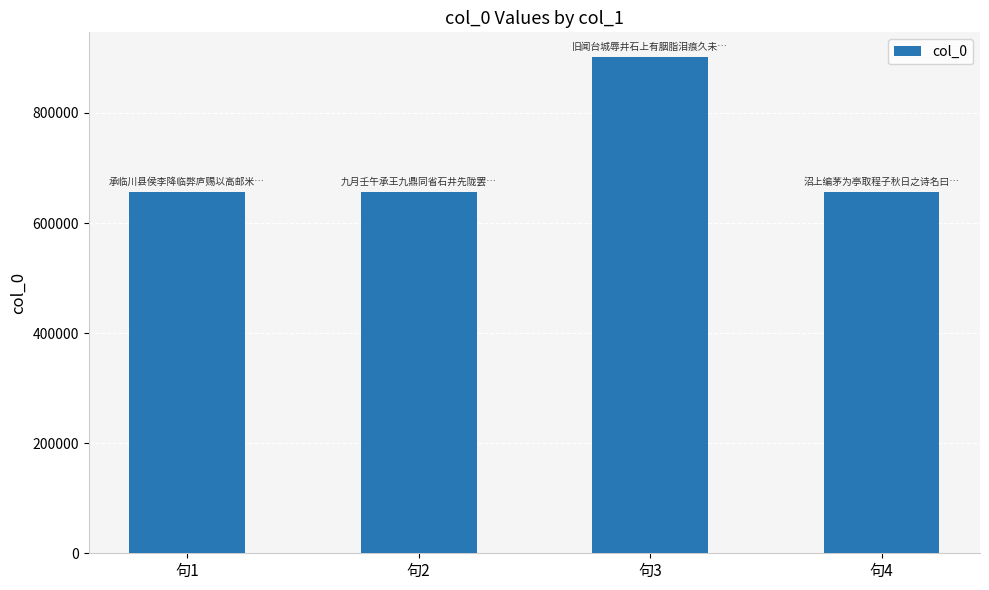

What is the value of the 1st bar from the left?

655658